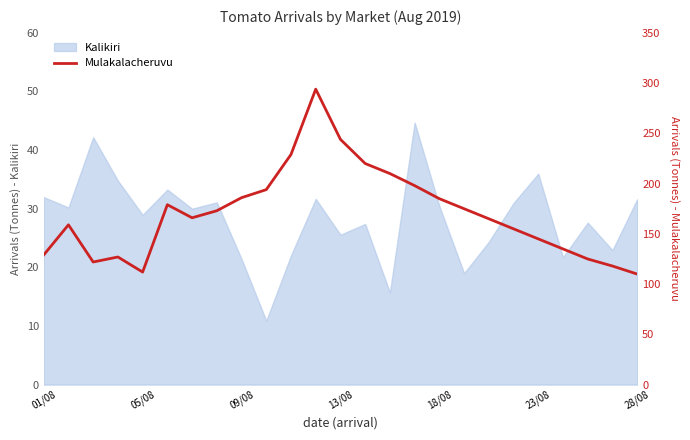

Is it true that Kalikiri equals 21.4 at 09/08?

True